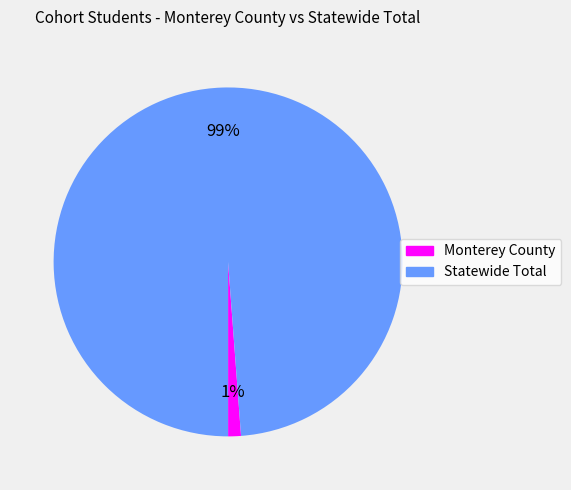

To the nearest percent, what is the average slice percentage?

50%